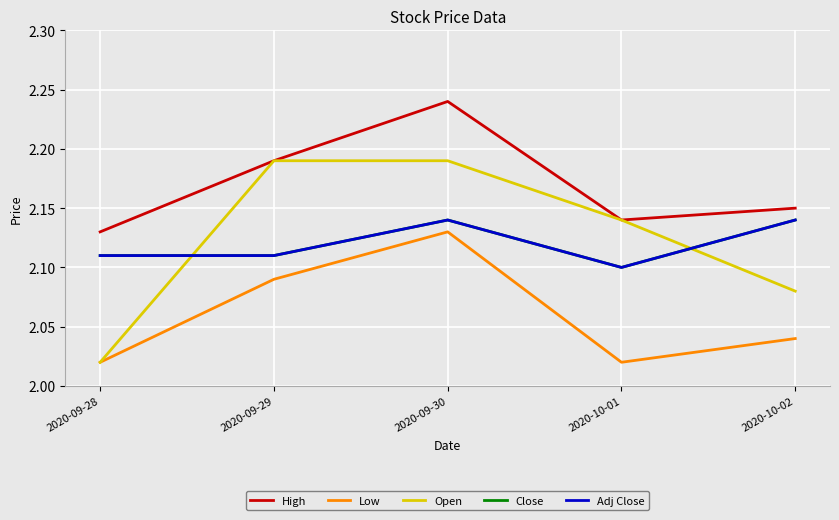

What is the average value of the Adj Close series?

2.1